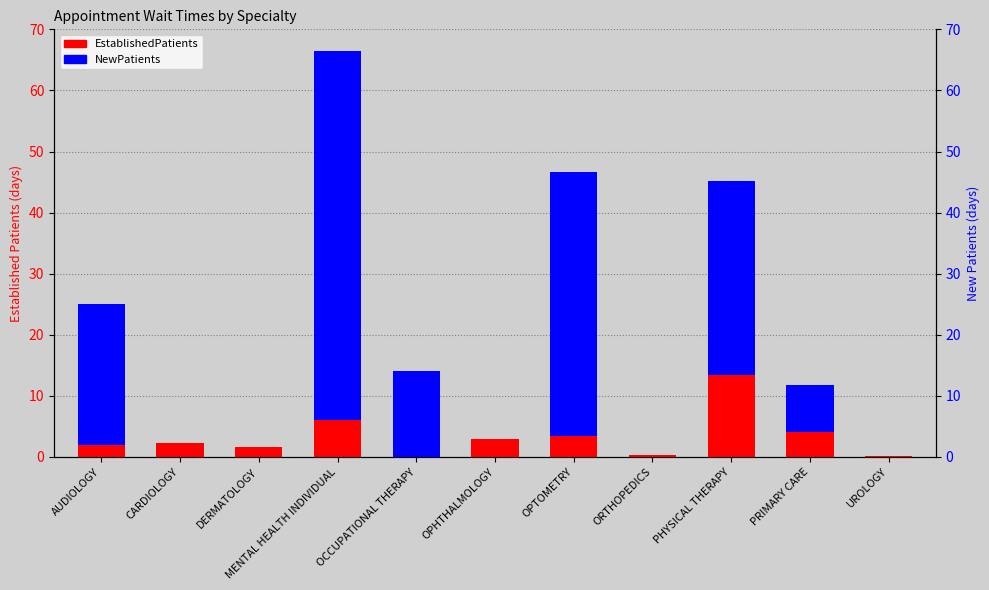

What is the difference between the EstablishedPatients values at CARDIOLOGY and OPHTHALMOLOGY?

0.7